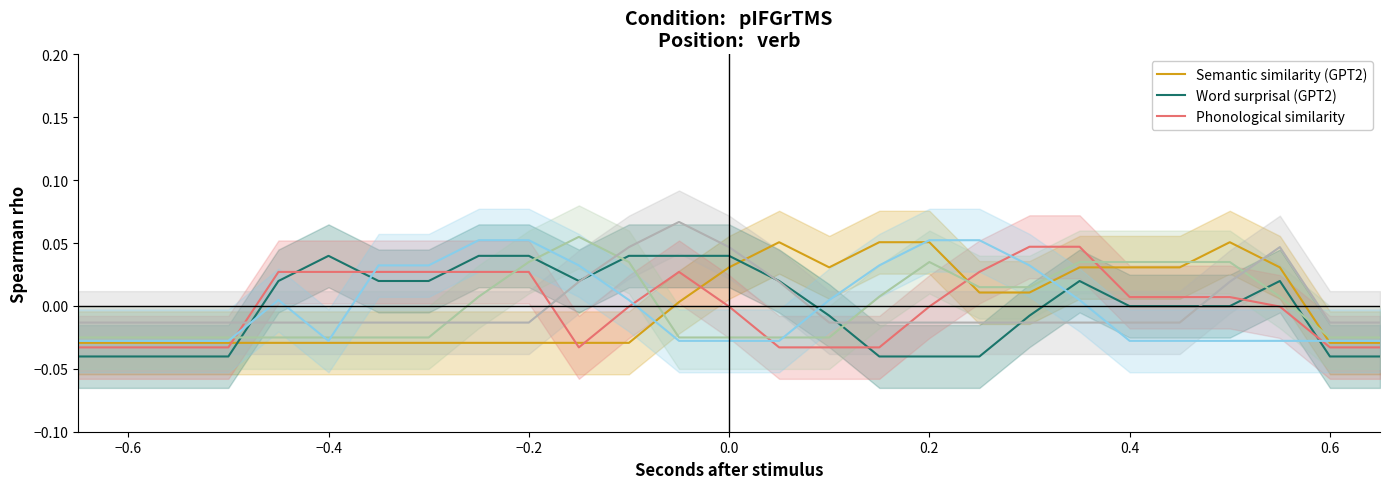

True or false: Phonological similarity has a value of 0.0 at 23.

False